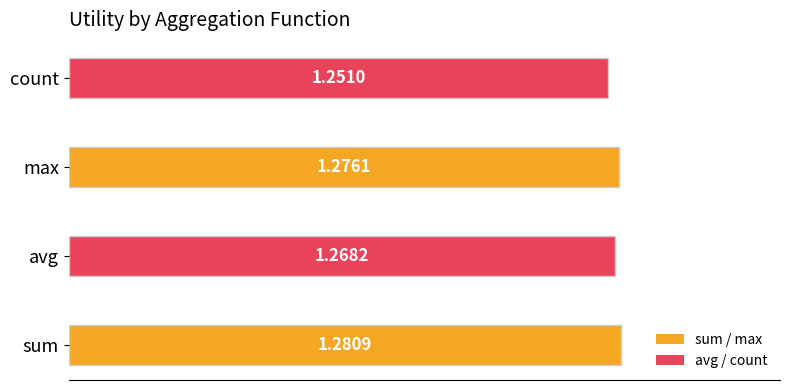

List the labels in order of value, smallest first.

count, avg, max, sum